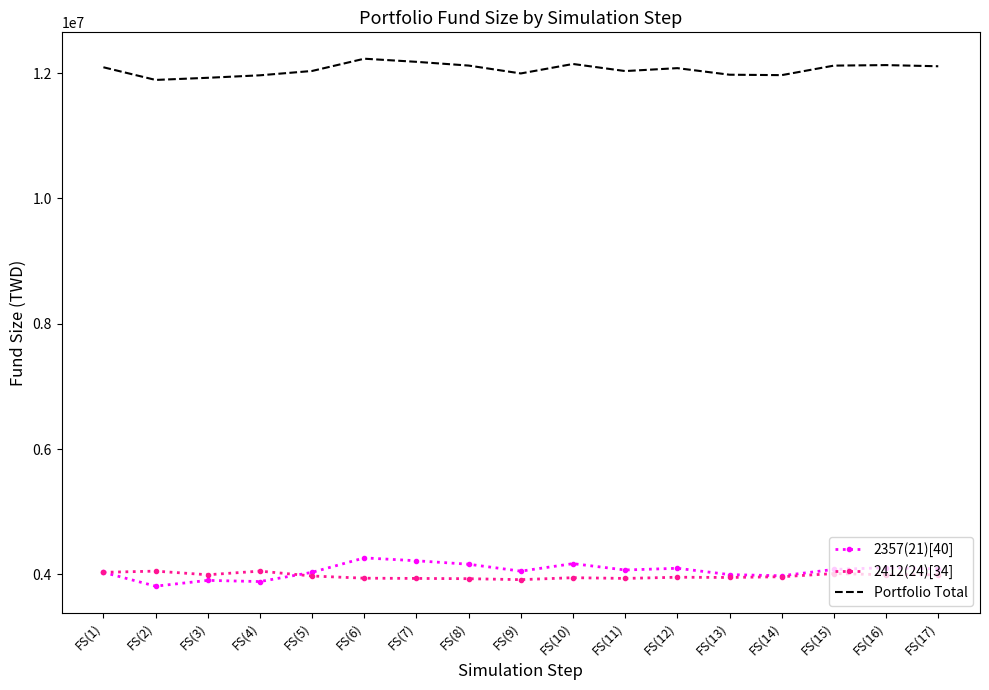

True or false: 2412(24)[34] and Portfolio Total intersect in this chart.

False